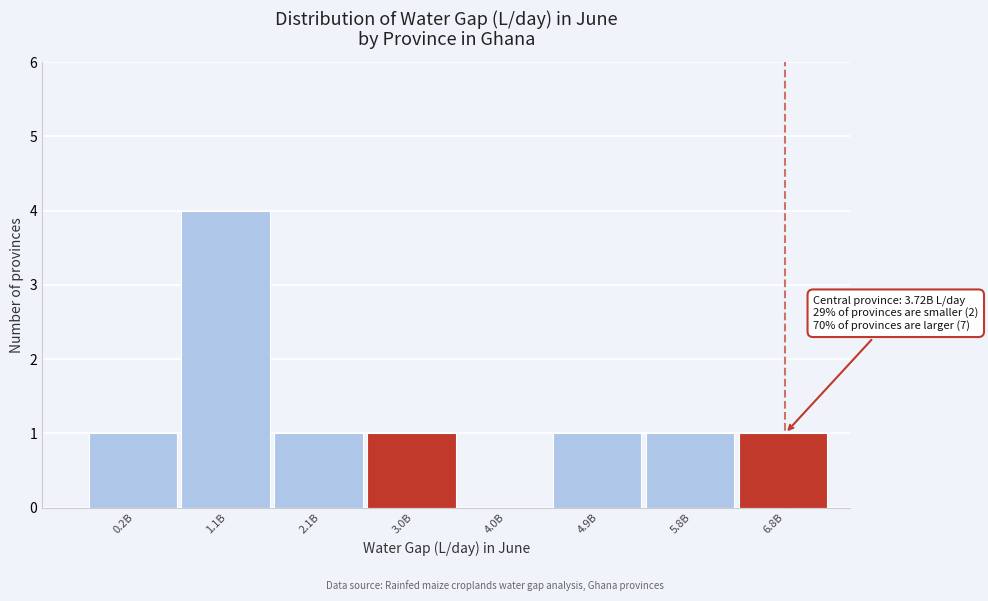

Reading right to left, list all the values displayed in this chart.

6.8B=1	5.8B=1	4.9B=1	4.0B=0	3.0B=1	2.1B=1	1.1B=4	0.2B=1